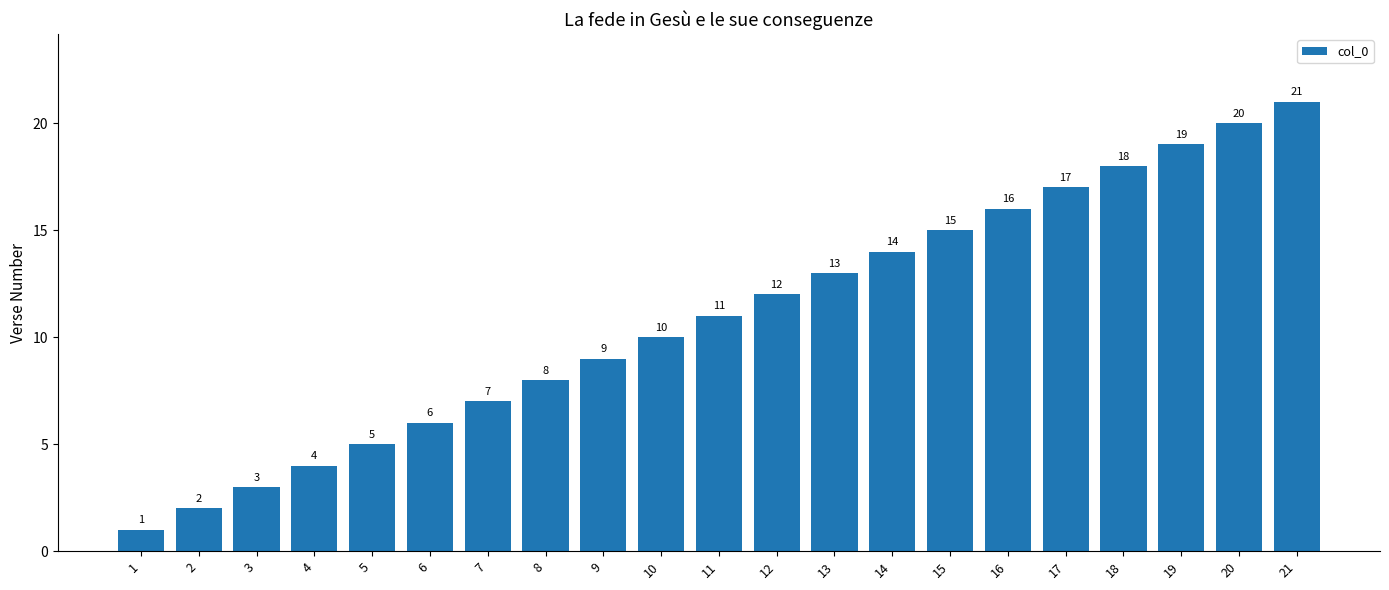

At which label is the value closest to 11?

11